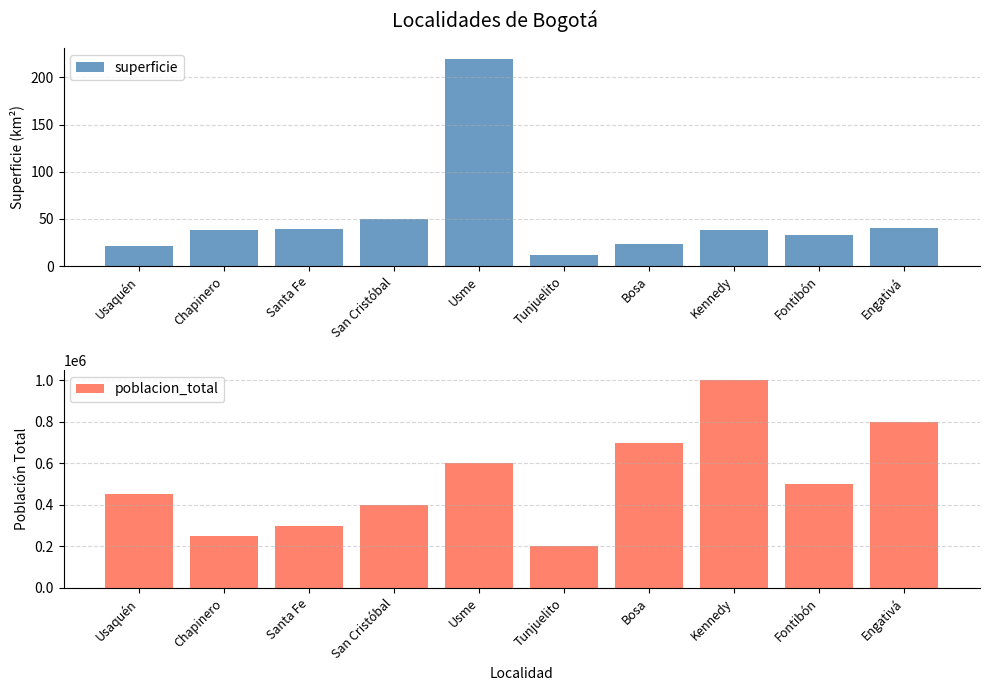

At which label does poblacion_total first exceed 500000?

Usme